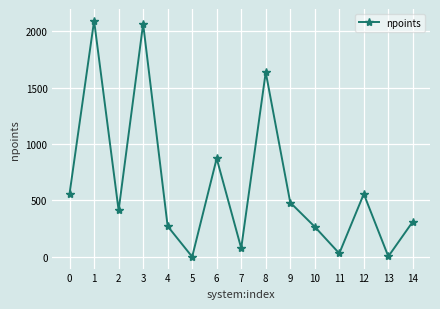

True or false: the data shows 1 at 5.

True